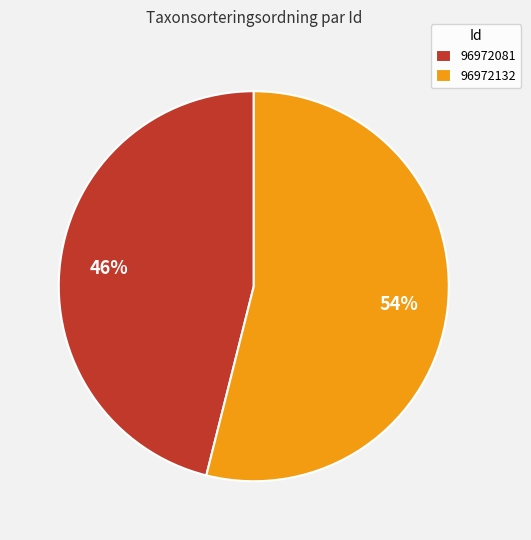

Is 96972132 the majority of the pie?

Yes